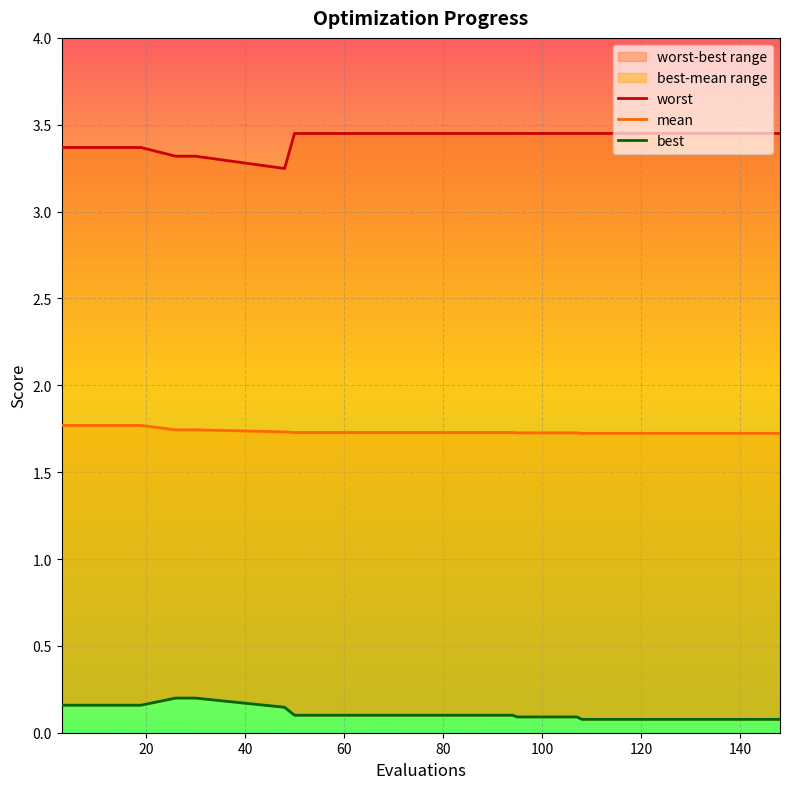

Which series has the largest range (max minus min)?

worst